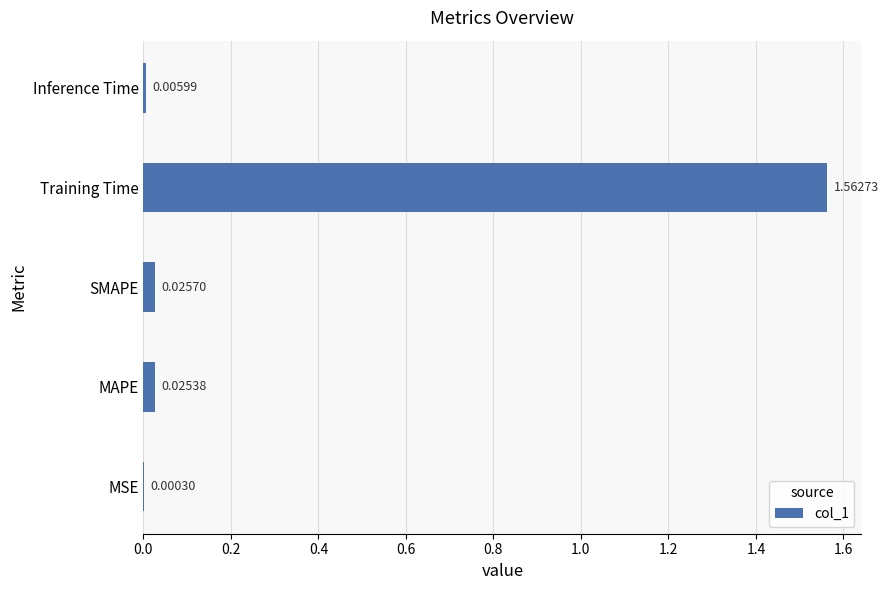

At which label is the value closest to 0?

MSE